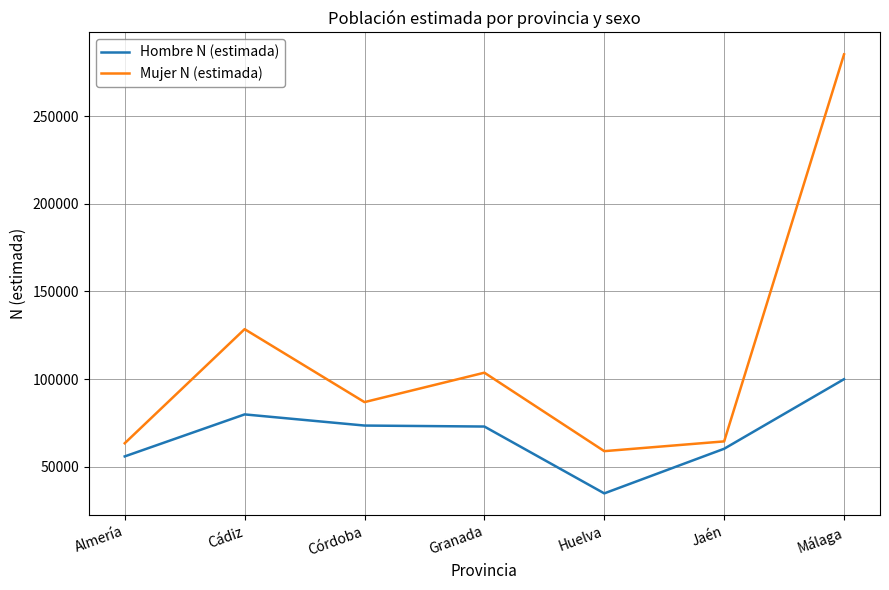

What is the difference between the maximum and minimum values in the Mujer N (estimada) series?

226251